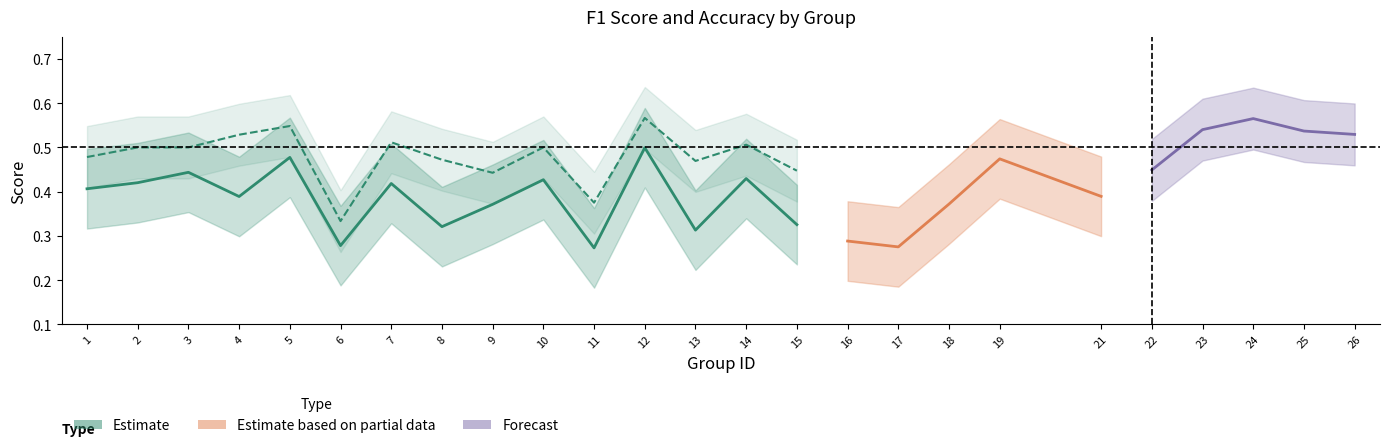

Is this an area chart (filled region under the line)?

No